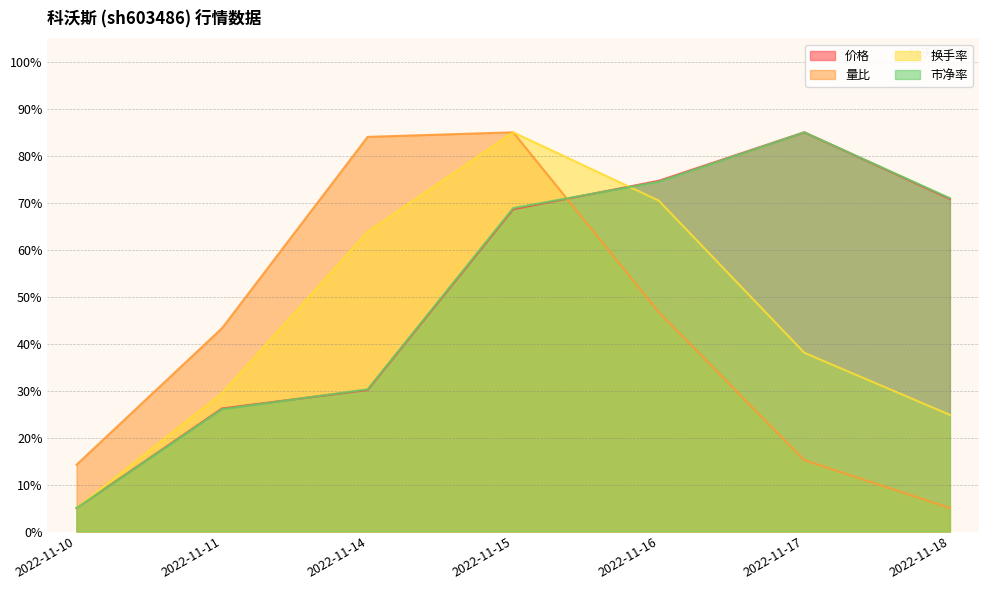

Reading right to left, transcribe all the data shown in this chart.

价格: 2022-11-18=70.8	2022-11-17=85.0	2022-11-16=74.7	2022-11-15=68.6	2022-11-14=30.1	2022-11-11=26.2	2022-11-10=5.0
量比: 2022-11-18=5.0	2022-11-17=15.2	2022-11-16=46.7	2022-11-15=85.0	2022-11-14=84.0	2022-11-11=43.3	2022-11-10=14.2
换手率: 2022-11-18=24.8	2022-11-17=38.1	2022-11-16=70.5	2022-11-15=85.0	2022-11-14=63.8	2022-11-11=29.5	2022-11-10=5.0
市净率: 2022-11-18=71.0	2022-11-17=85.0	2022-11-16=74.5	2022-11-15=68.9	2022-11-14=30.3	2022-11-11=26.1	2022-11-10=5.0